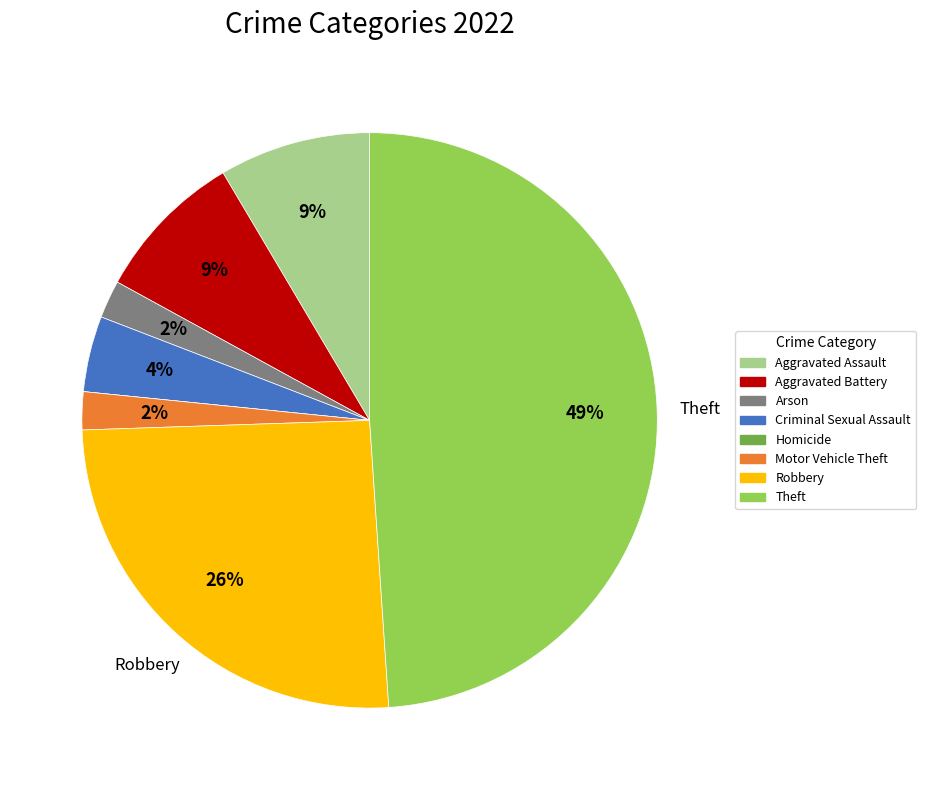

True or false: Aggravated Battery accounts for 20% of the total.

False